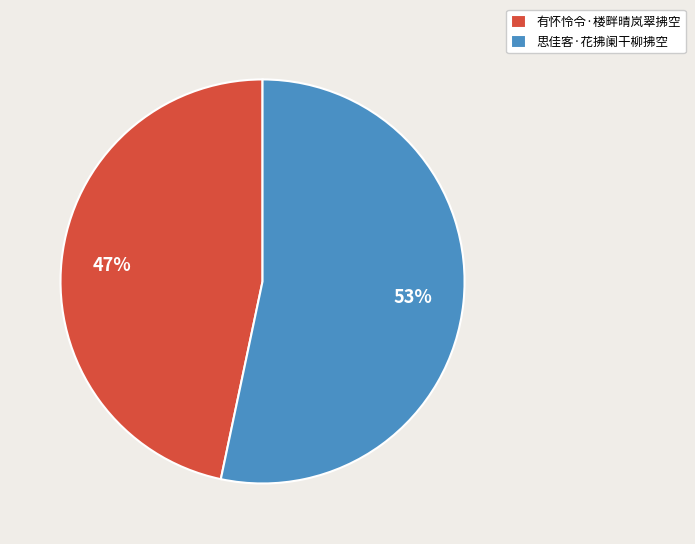

Is it true that 有怀怜令·楼畔晴岚翠拂空 is 32% of the pie?

False